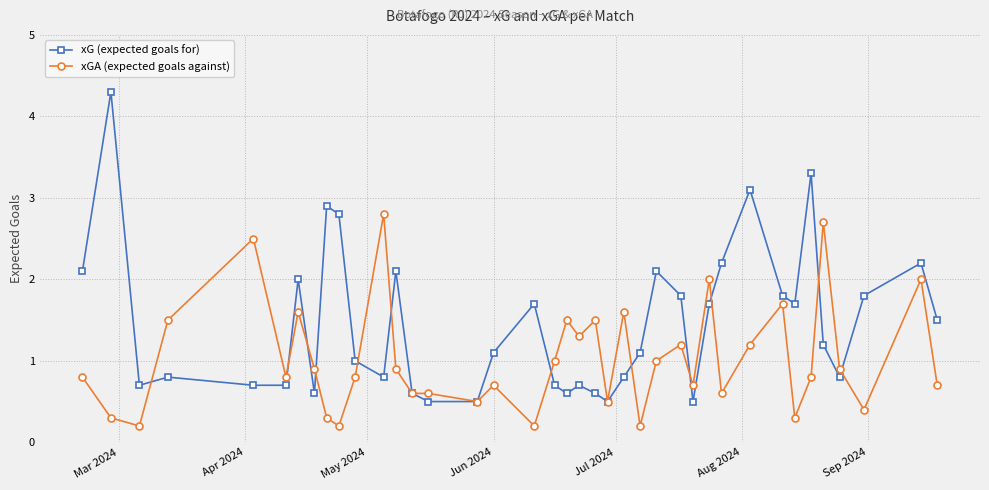

True or false: xG (expected goals for) has more than 0 points higher than both neighbors.

True